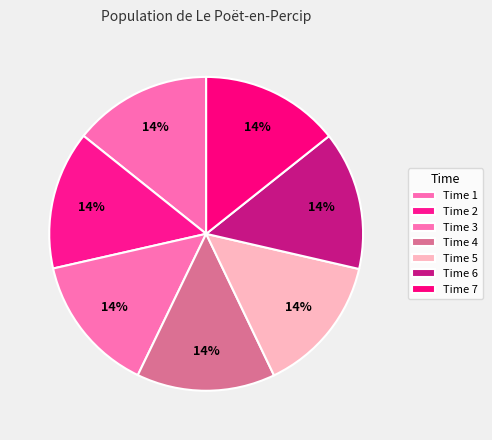

How many segments does this pie chart have?

7